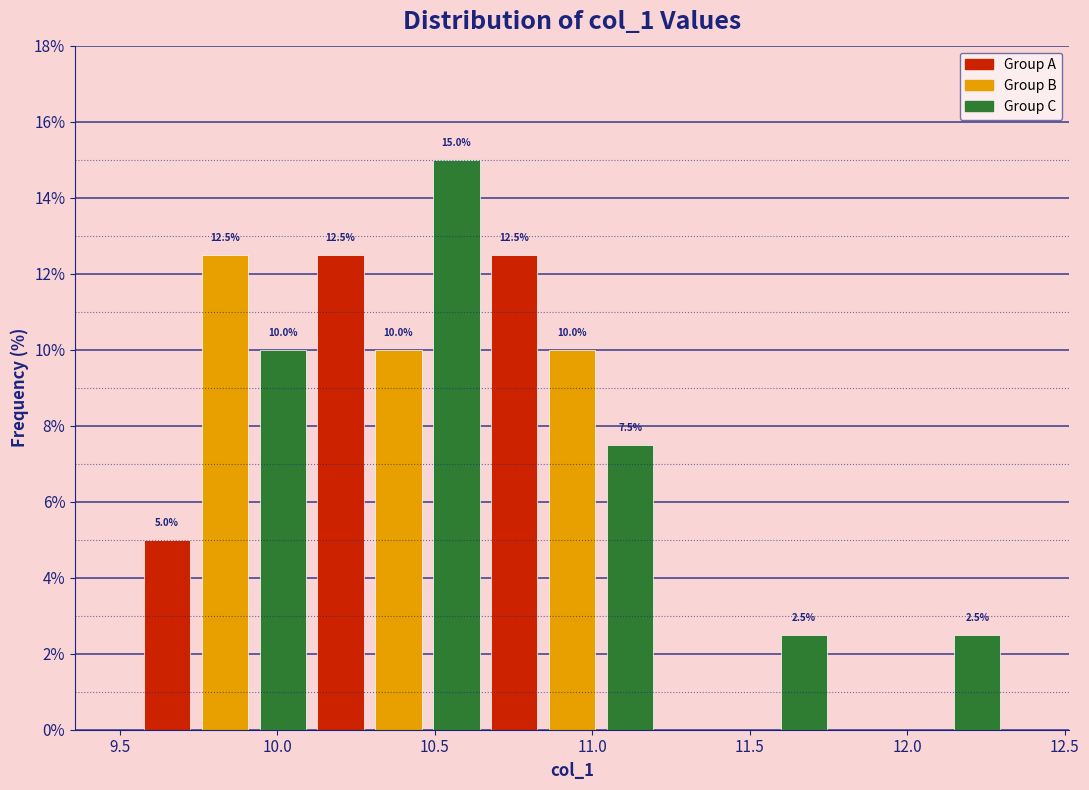

Read against the x-axis, roughly where is the centre of the tallest bar?

10.55